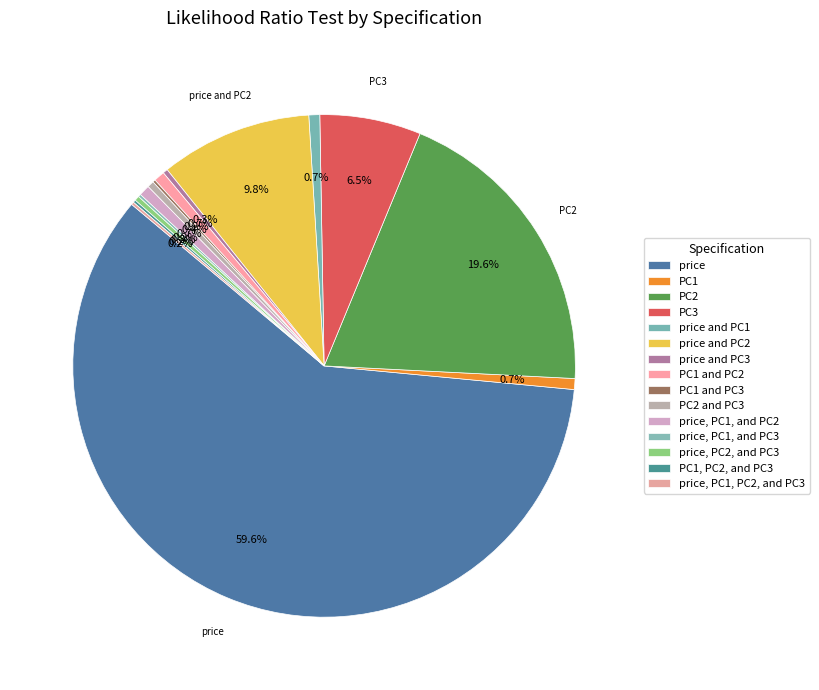

The PC1 and PC3 slice represents 1% of the pie. True or false?

False